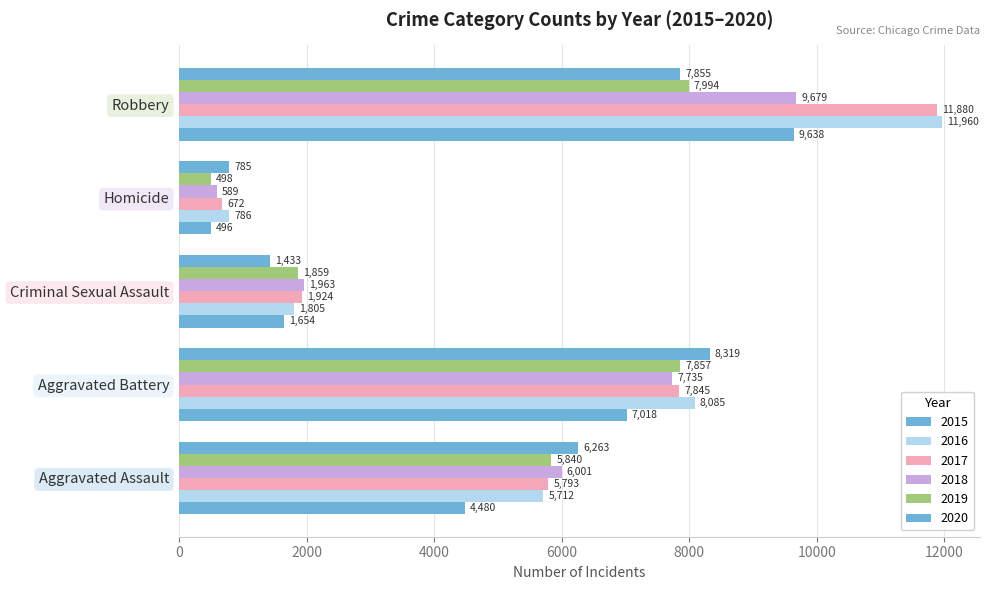

At which label does 2016 reach its minimum?

Homicide